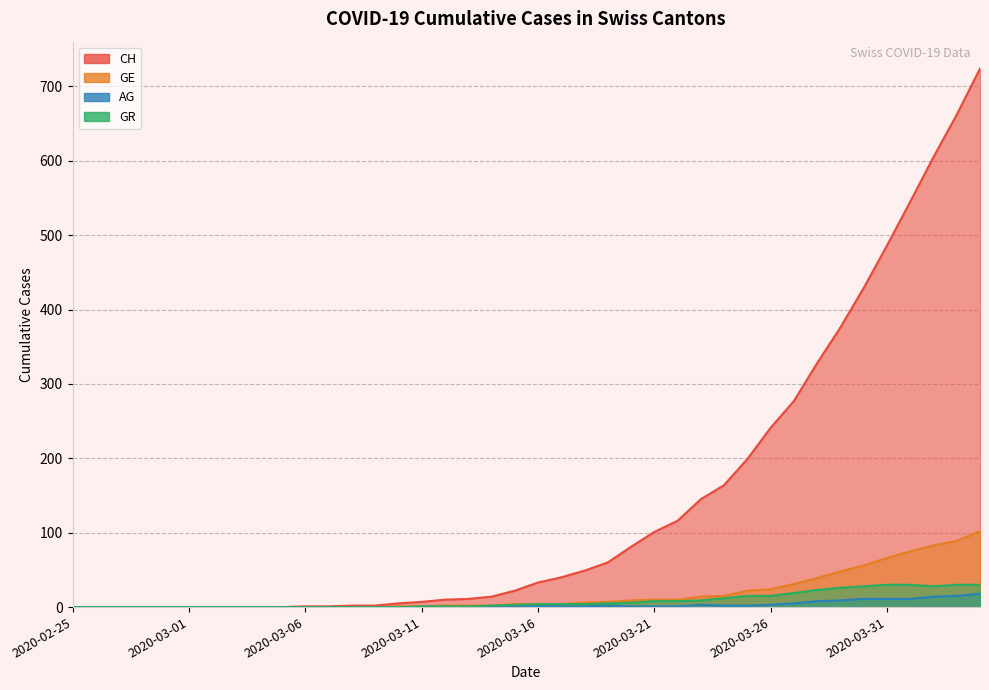

Rank the series at 2020-03-20 from lowest to highest value.

AG, GR, GE, CH